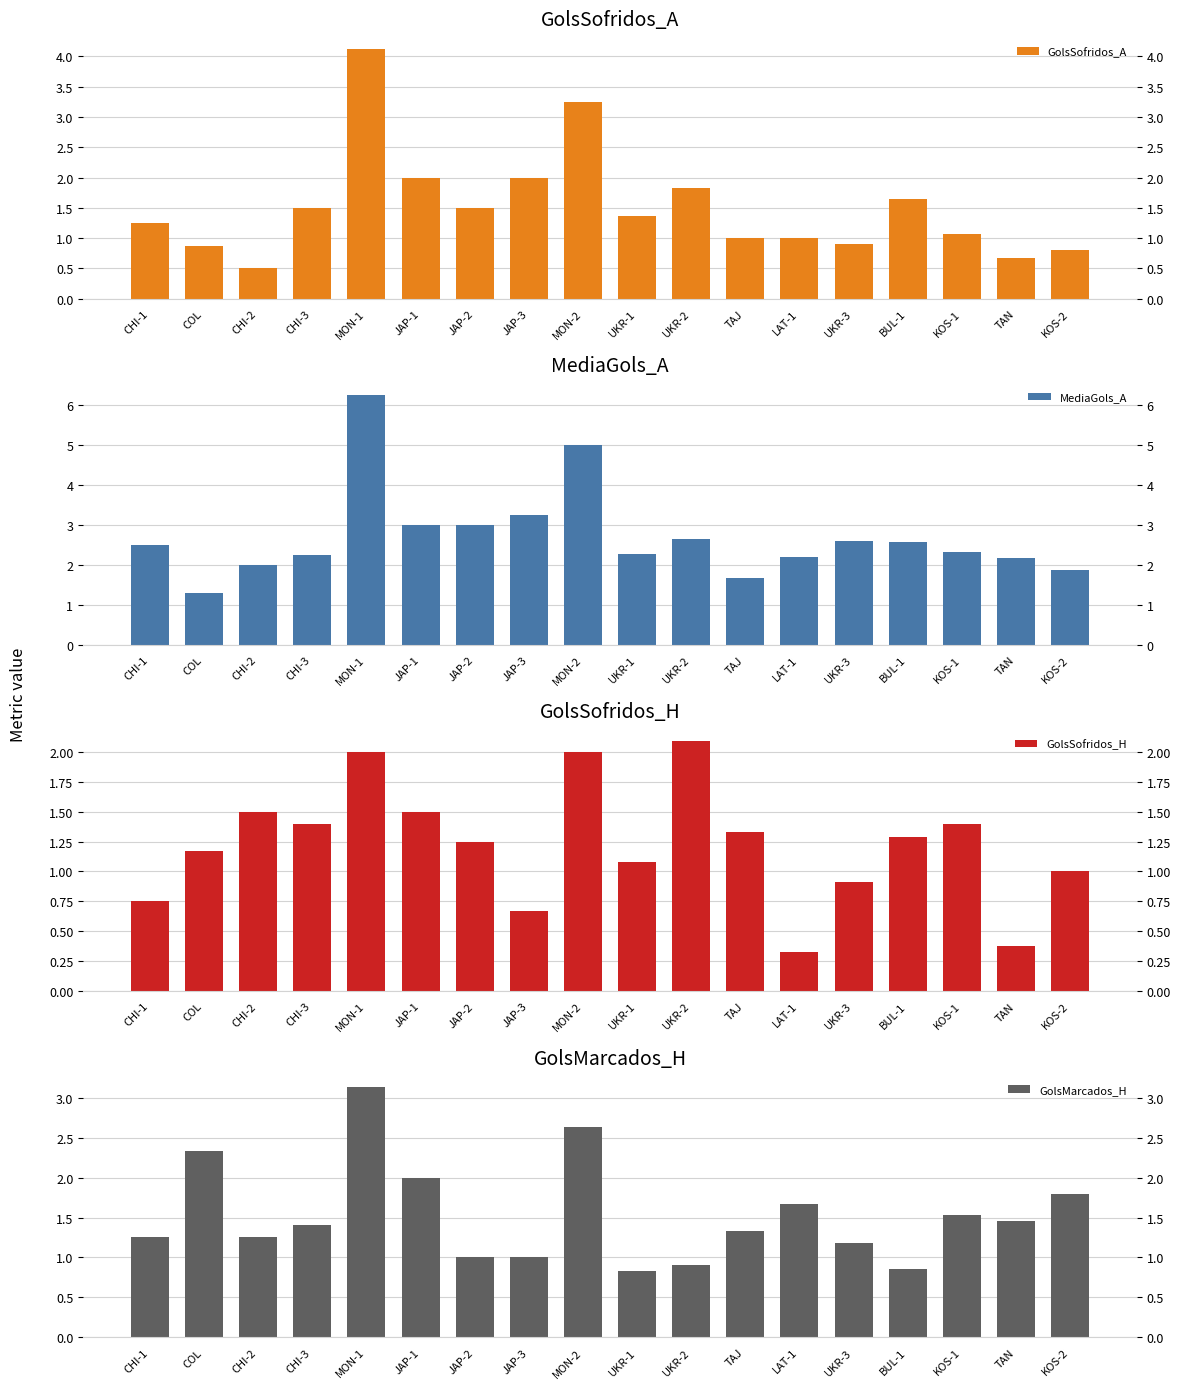

At which label is MediaGols_A closest to 3?

JAP-1